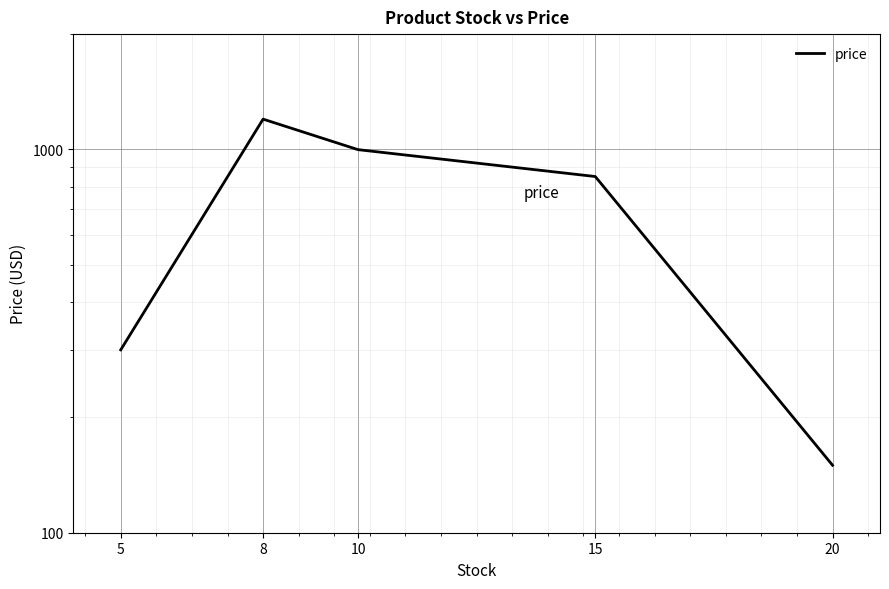

What is the greatest value displayed?

1200